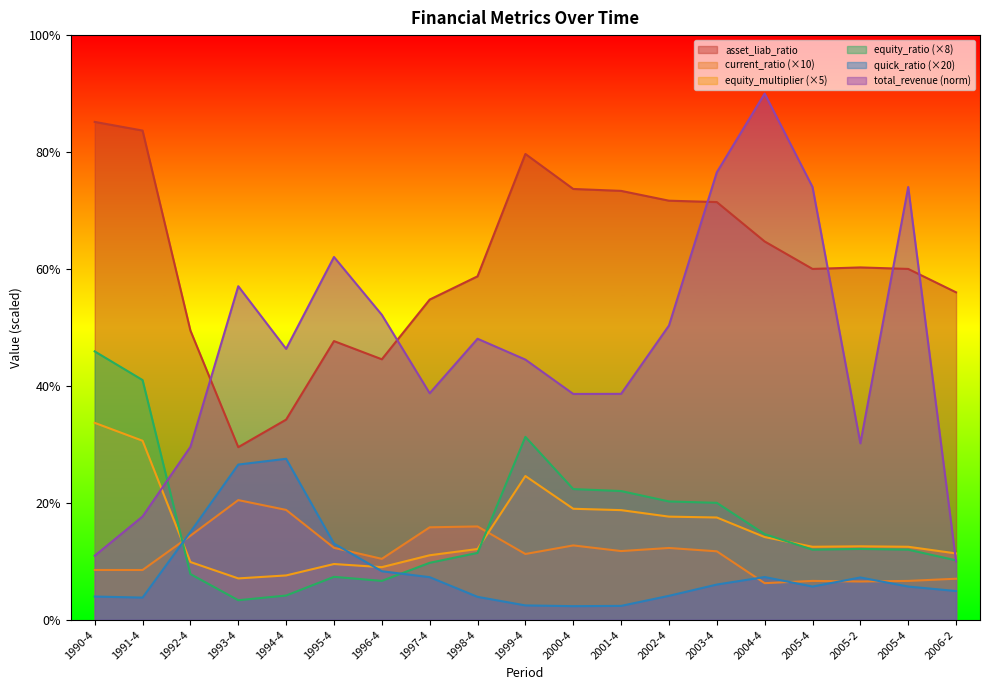

How many data points in equity_ratio are above 12?

11